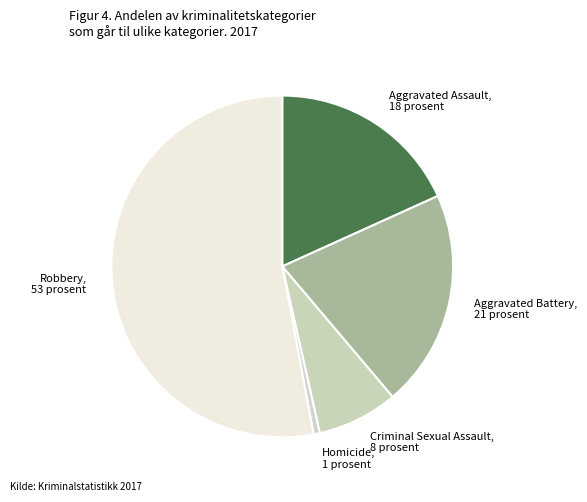

How many slices are in this pie chart?

5